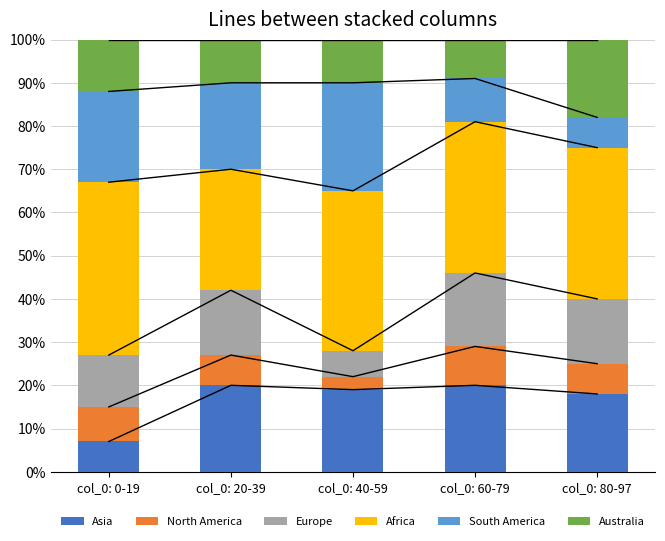

What is the total value across all series at col_0: 80-97?

100.0